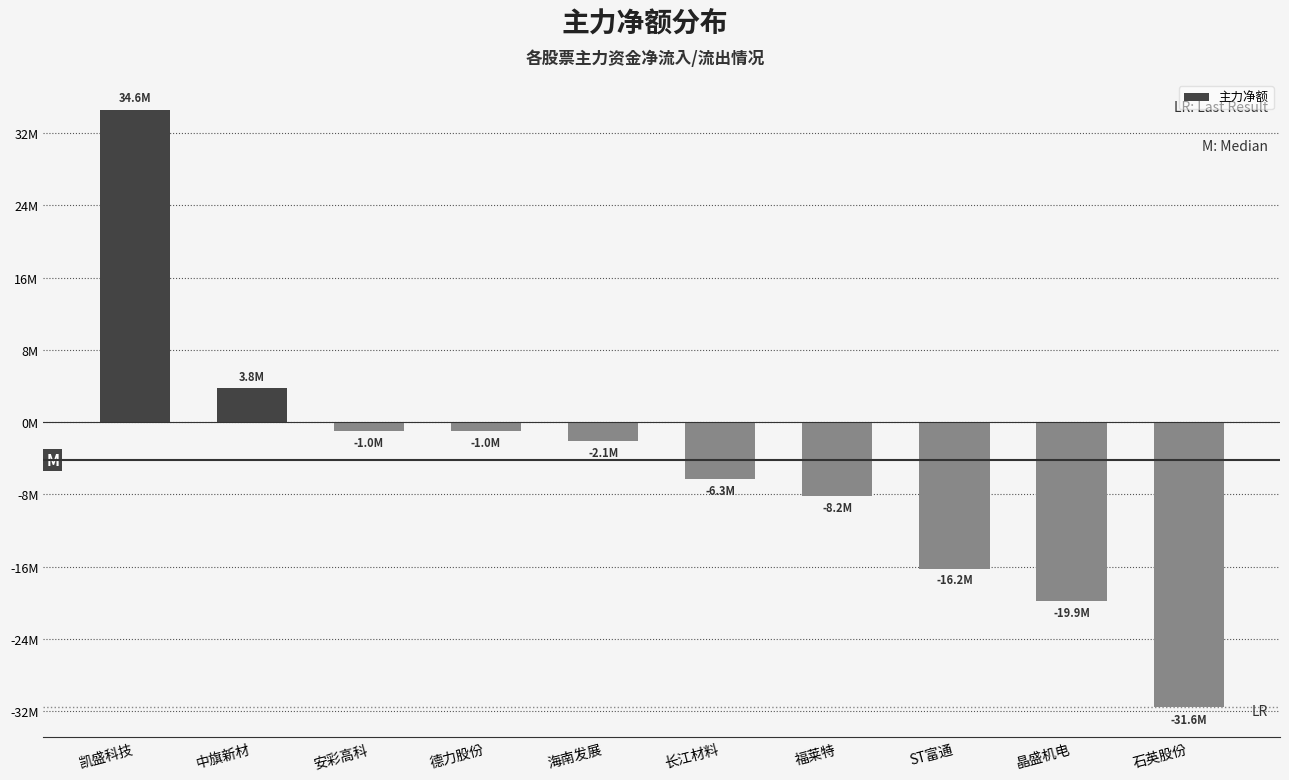

What is the difference between the maximum and second lowest values?

54440630